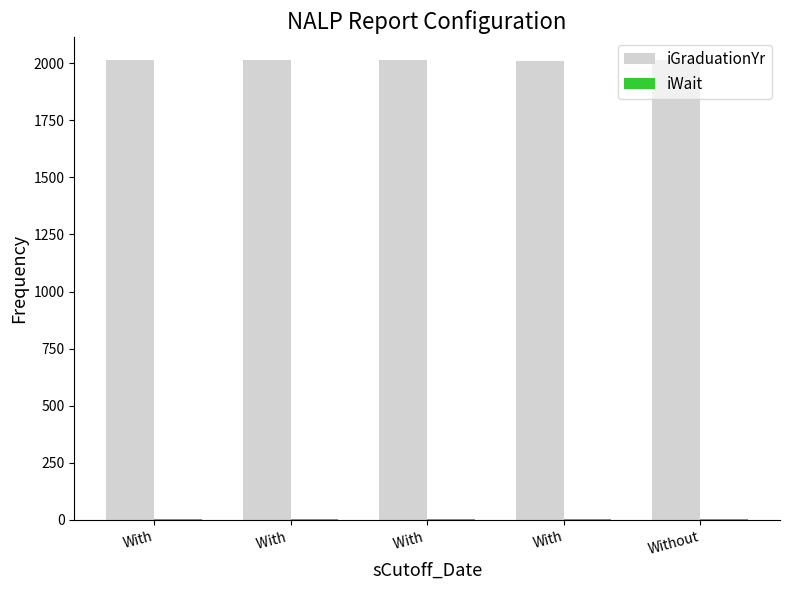

Is it true that iGraduationYr equals 451 at With ?

False